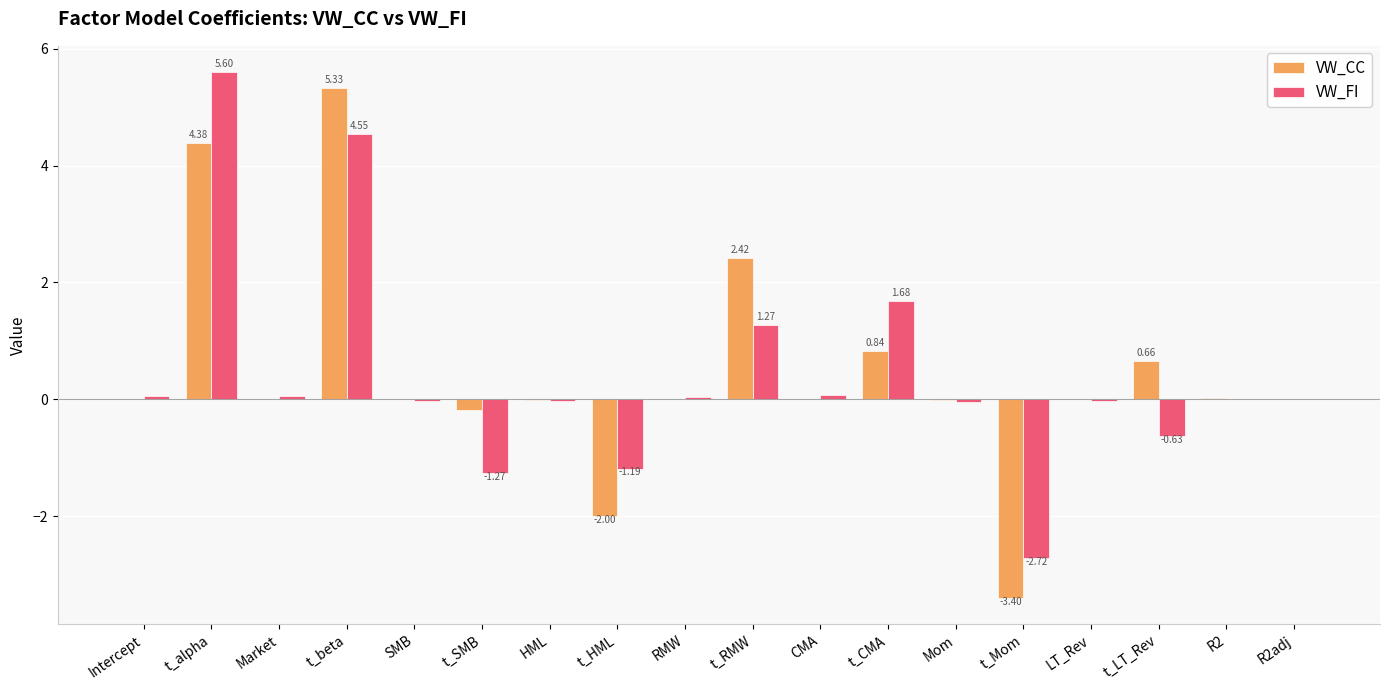

What is the sum of all VW_CC values?

8.1